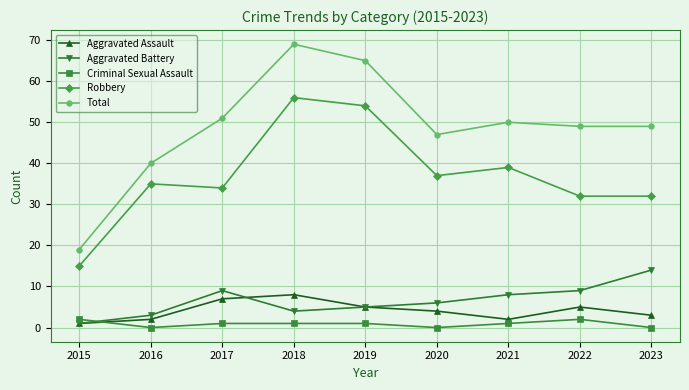

What is the value of the Aggravated Assault point at the 3rd from the left?

7